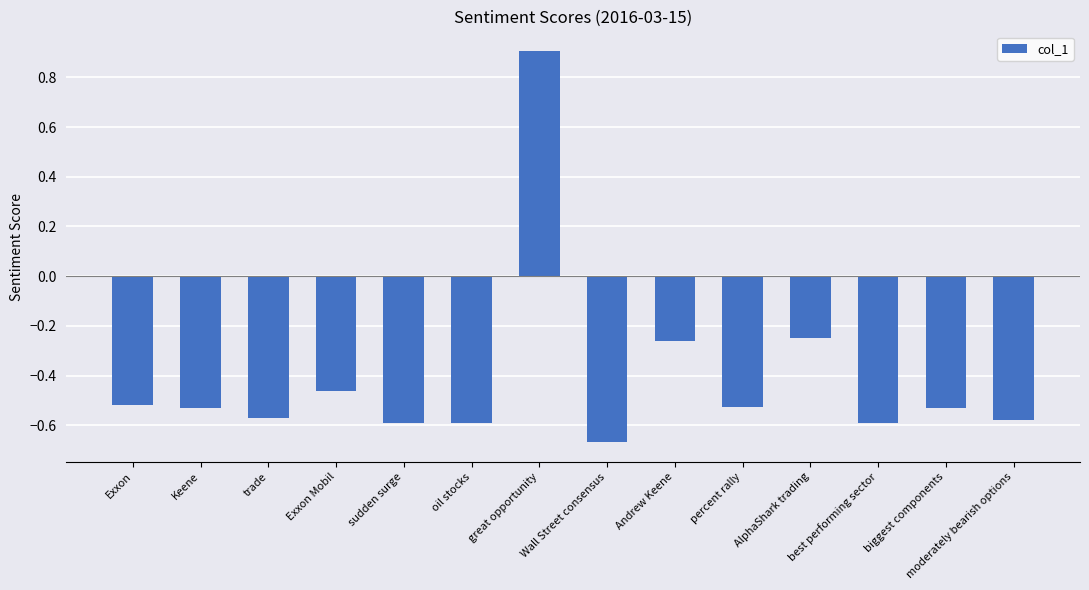

True or false: the data shows 0.6 at great opportunity.

False